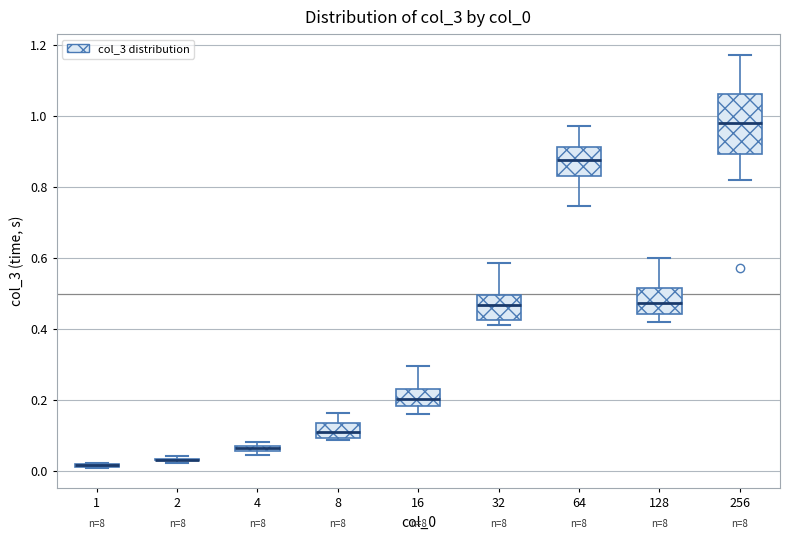

Where does the median line of the box at x = 256 sit on the y-axis? The values are not printed on the chart, so give them approximately, as read against the axis.

0.98